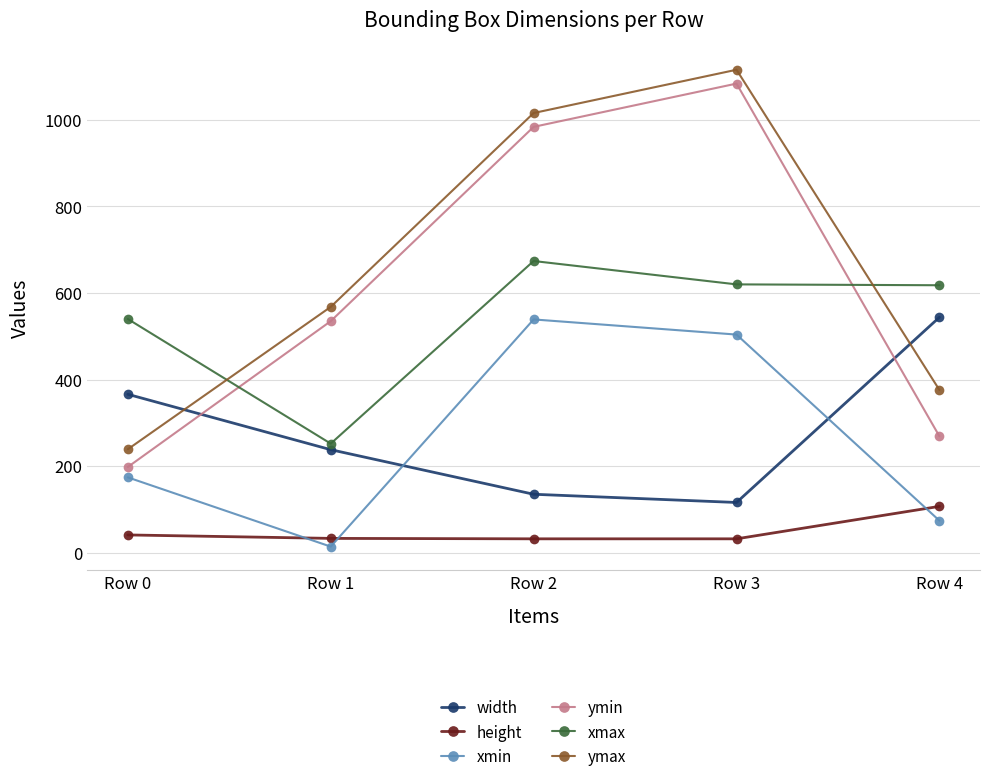

What are all the series names shown in the legend?

width, height, xmin, ymin, xmax, ymax